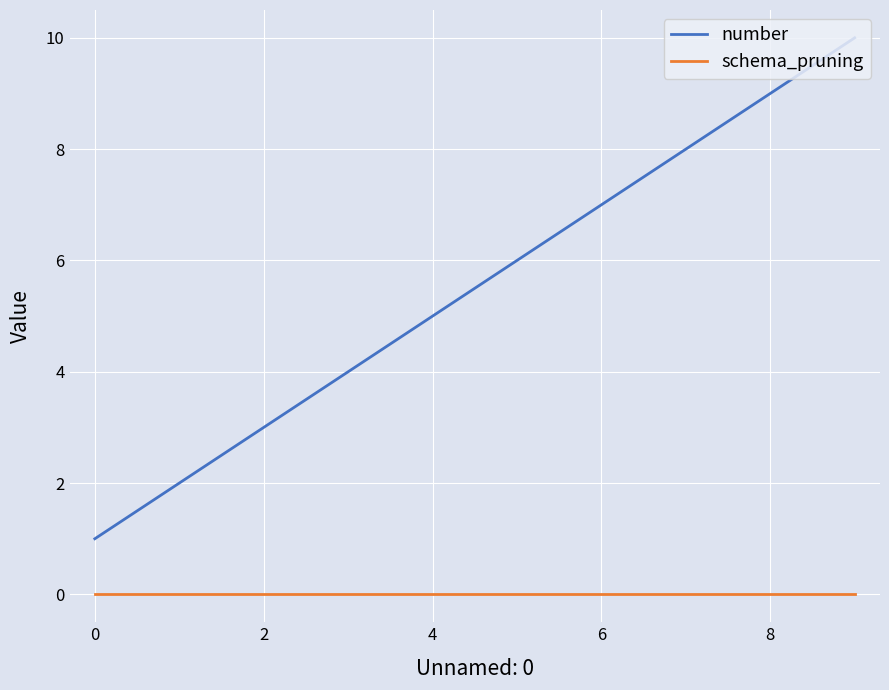

What is the sum of all number values?

55